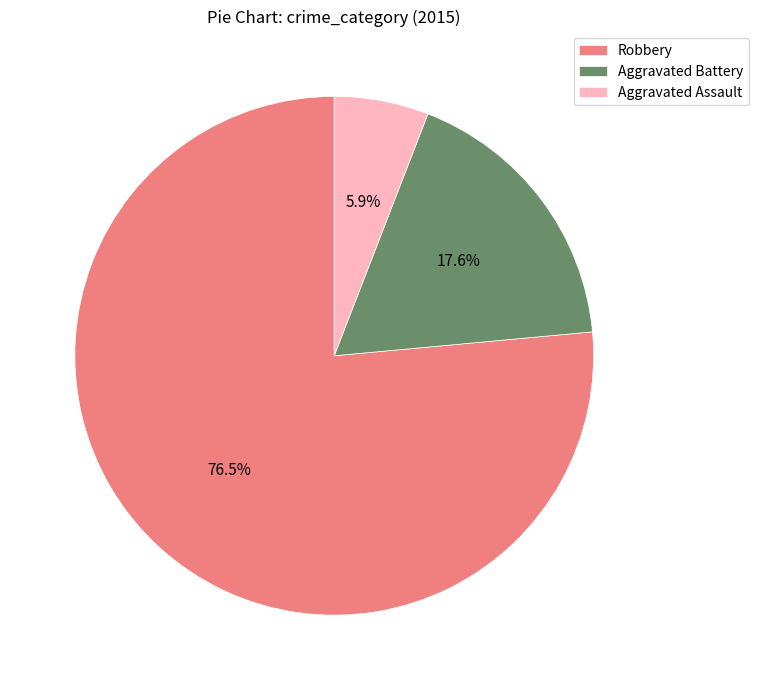

How many slices are in this pie chart?

3